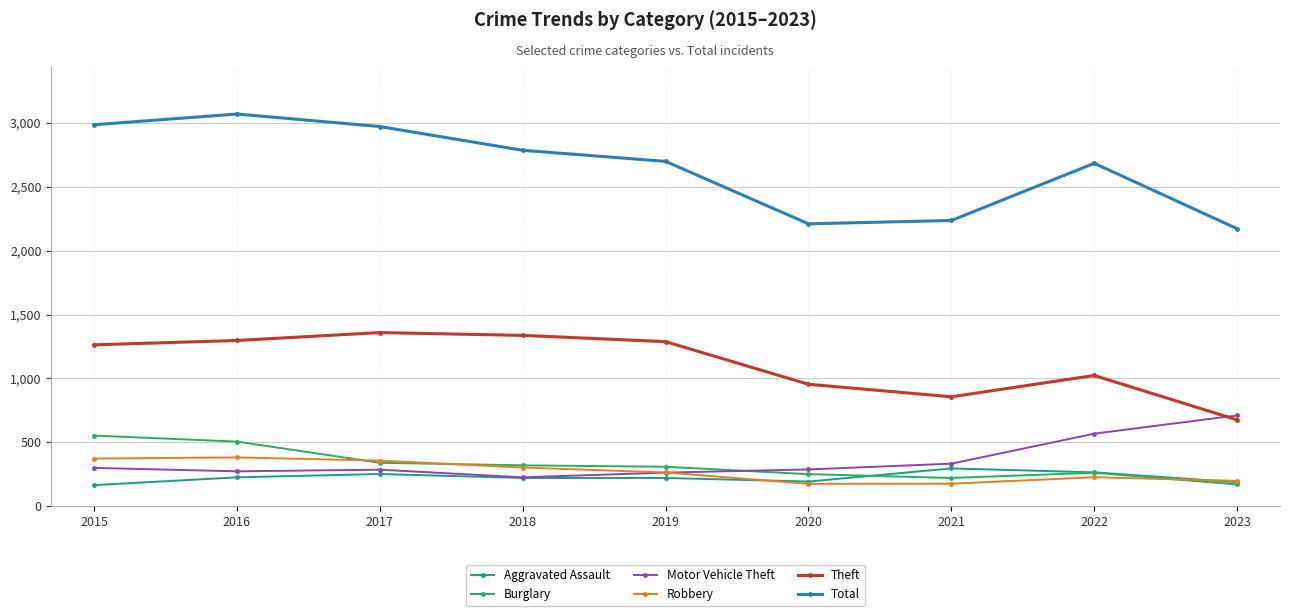

True or false: Theft and Aggravated Assault cross at least once.

False